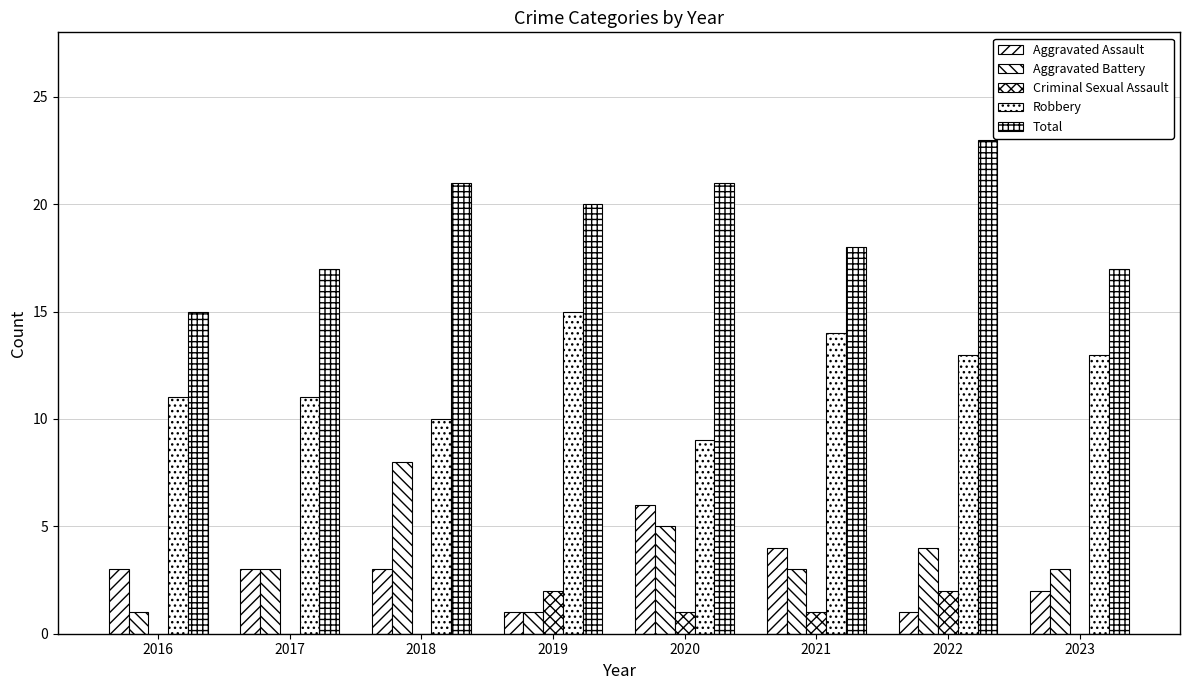

At which label does Aggravated Battery reach its peak?

2018